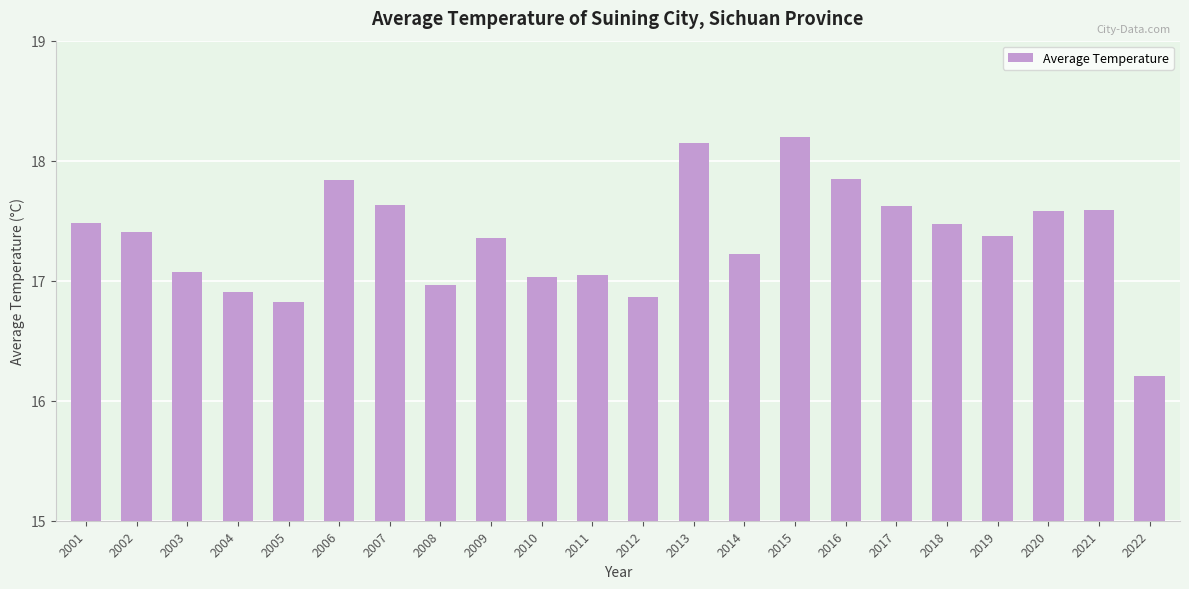

What is the change in value from 2001 to 2015?

+0.7